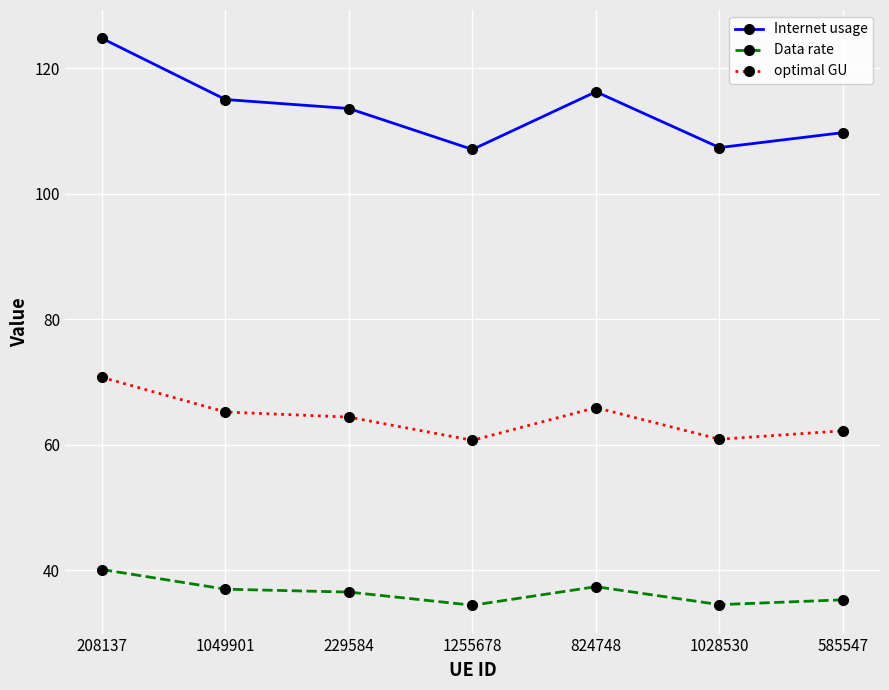

Is this an area chart (filled region under the line)?

No